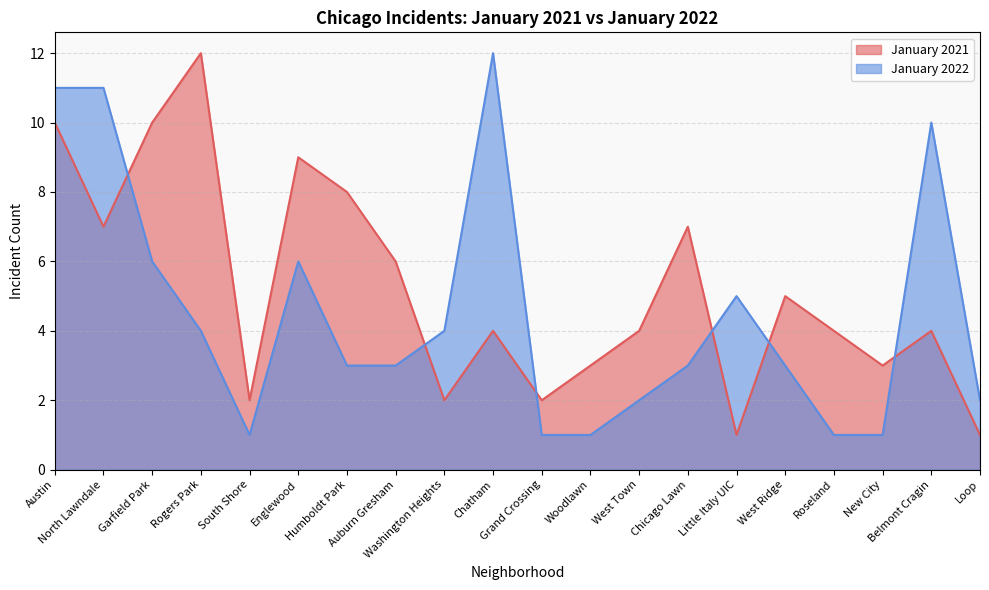

In January 2021, how many points are lower than both neighbors (excluding endpoints)?

6